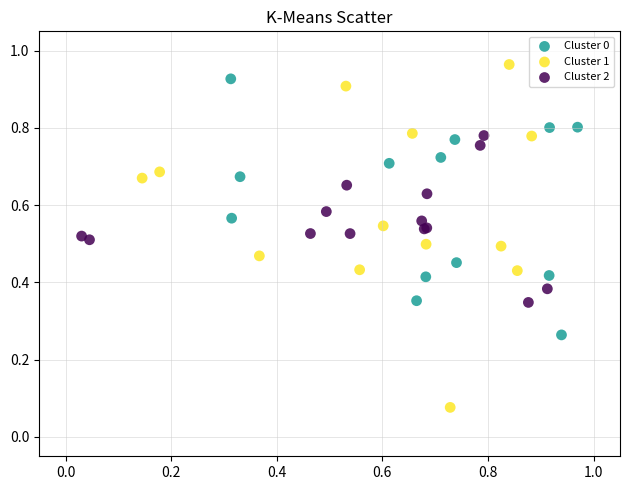

What are all the series names shown in the legend?

Cluster 0, Cluster 1, Cluster 2